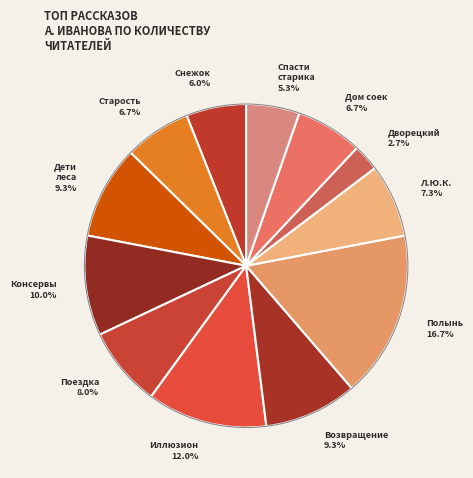

How many slices are in this pie chart?

12